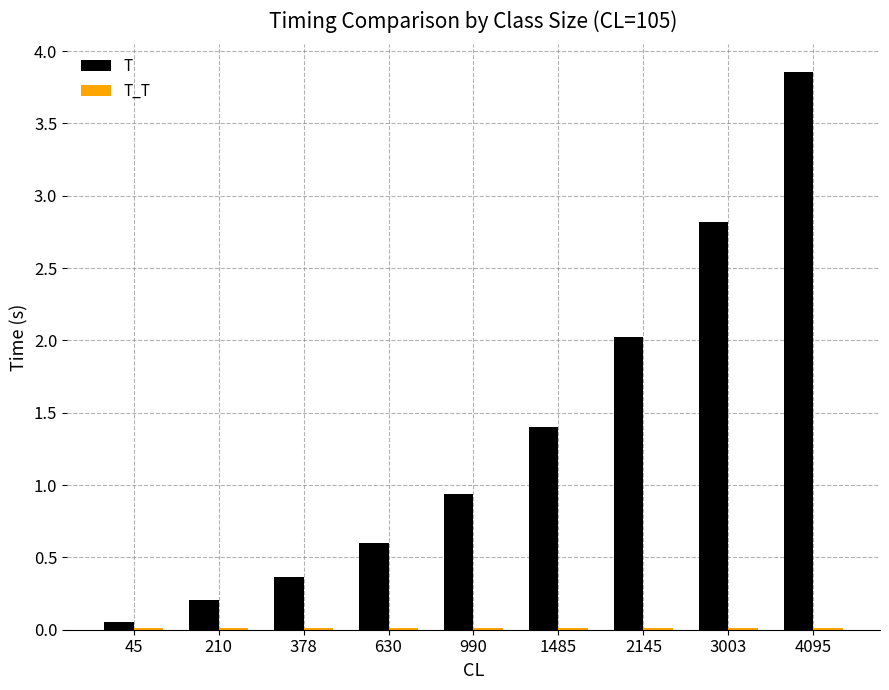

Does the chart contain stacked bars?

No